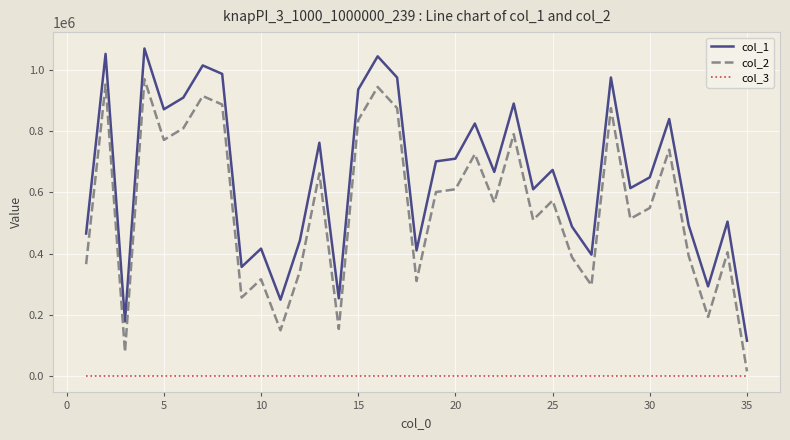

True or false: col_2 and col_1 cross at least once.

False